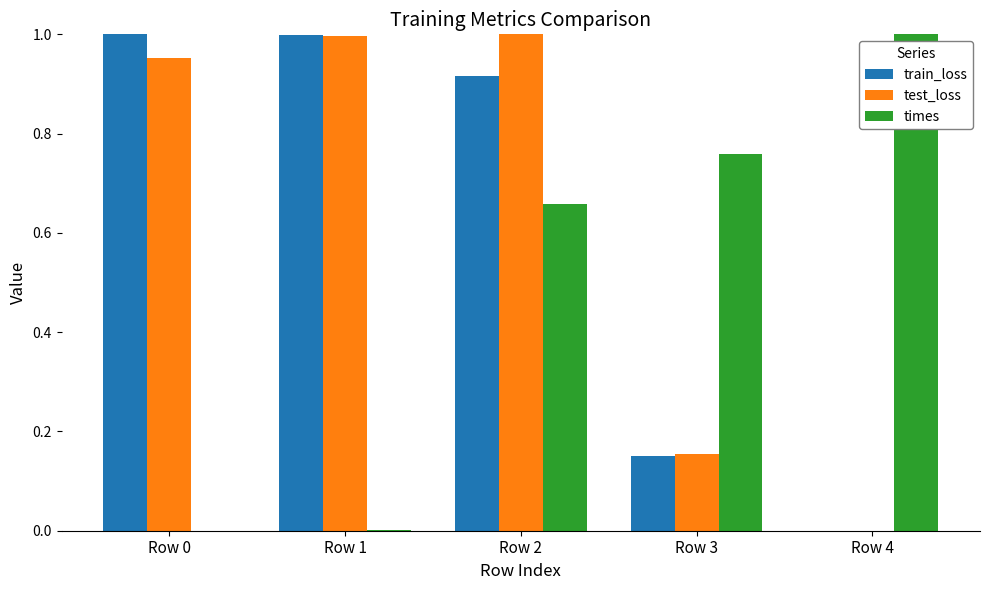

What is the sum of all train_loss values?

3.1